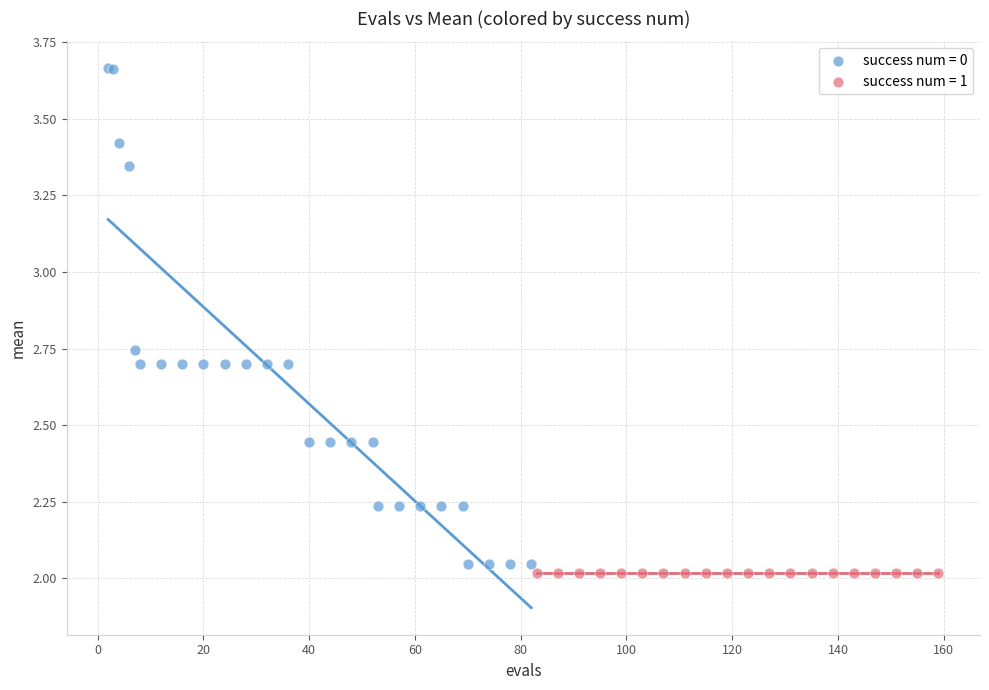

Which series reaches the maximum Y coordinate?

success num = 0